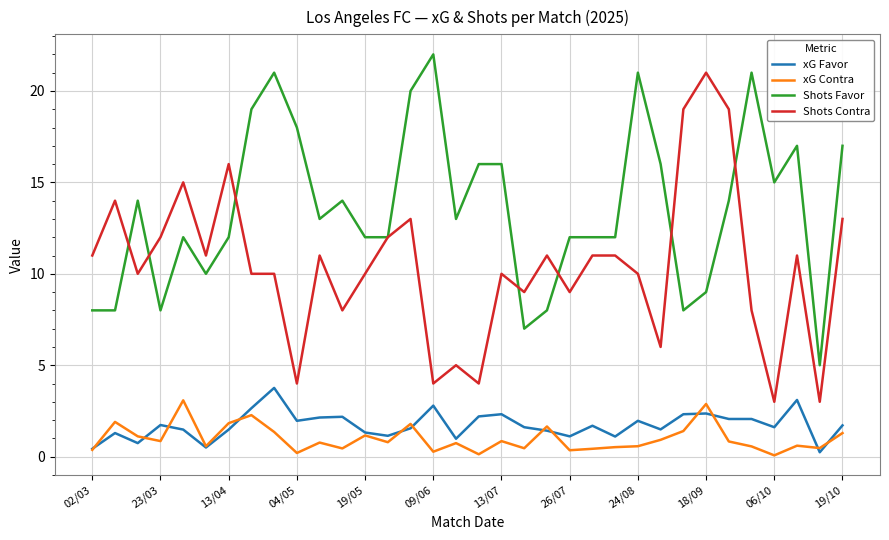

True or false: xG Contra and Shots Contra cross at least once.

False